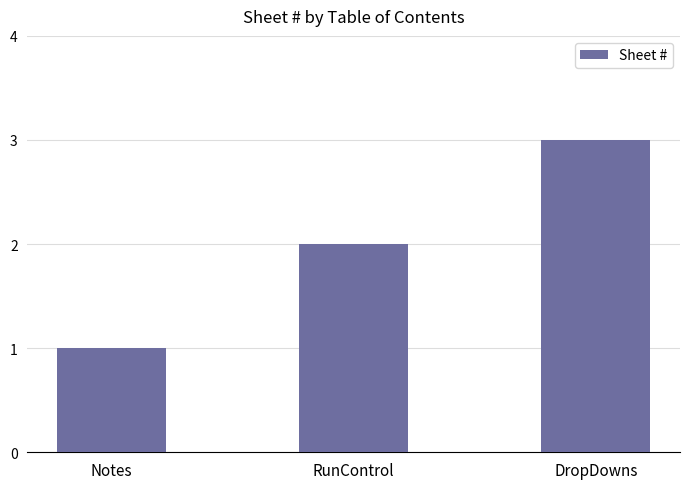

What is the difference between the maximum and minimum values?

2